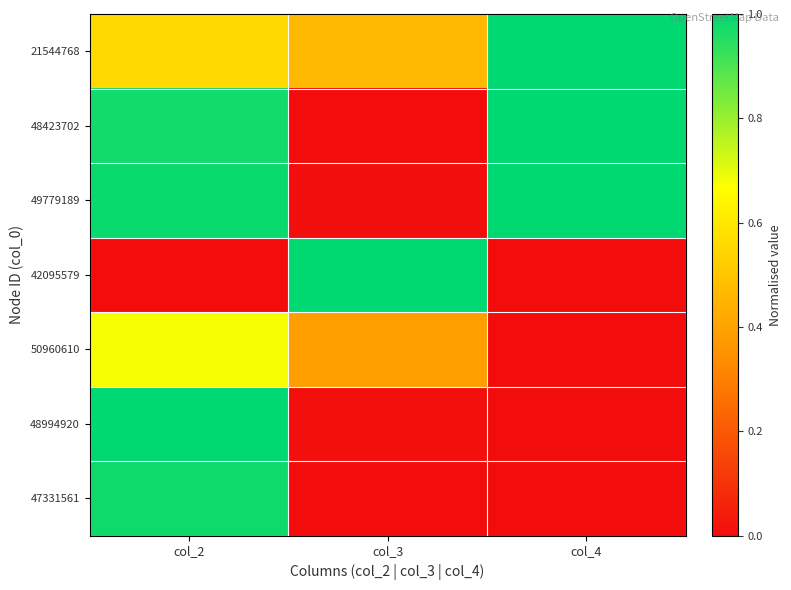

At which category does the chart reach its peak across all series?

col_4